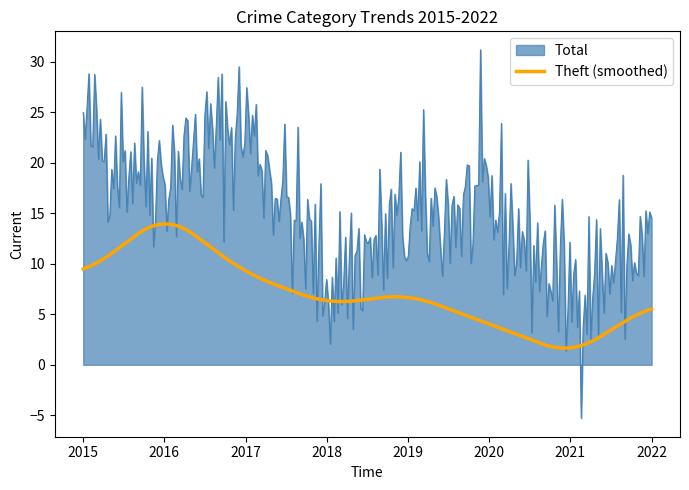

Which series has the largest total across all categories?

Total